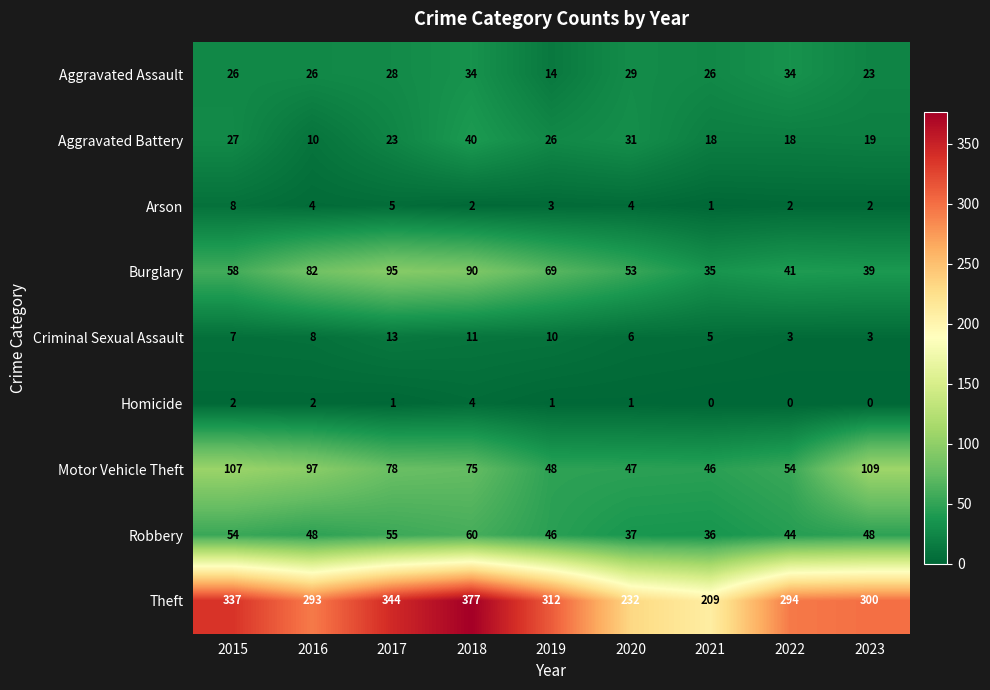

Rank the series by their maximum value, from lowest to highest.

Homicide, Arson, Criminal Sexual Assault, Aggravated Assault, Aggravated Battery, Robbery, Burglary, Motor Vehicle Theft, Theft